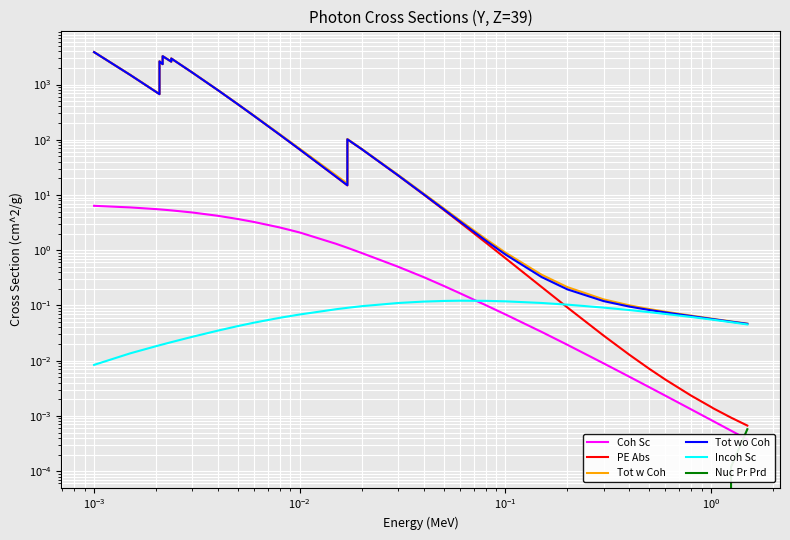

What are all the series names shown in the legend?

Coh Sc, PE Abs, Tot w Coh, Tot wo Coh, Incoh Sc, Nuc Pr Prd